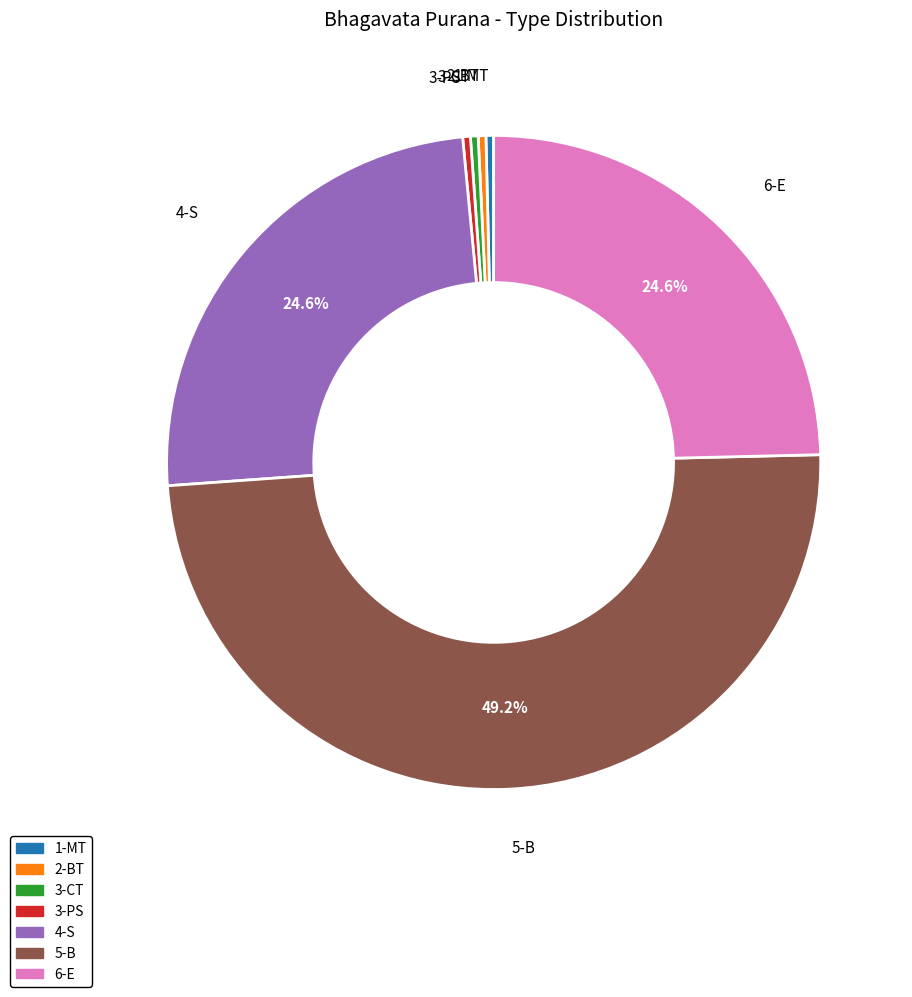

To the nearest percent, what is the combined percentage of 5-B and 4-S?

74%